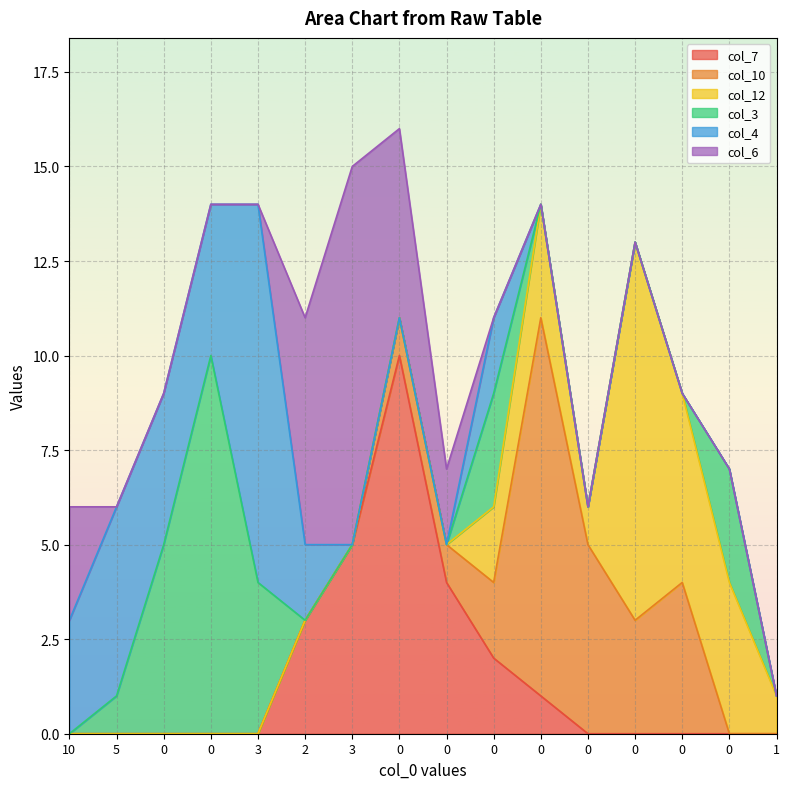

How many data points in col_3 are above 0?

6